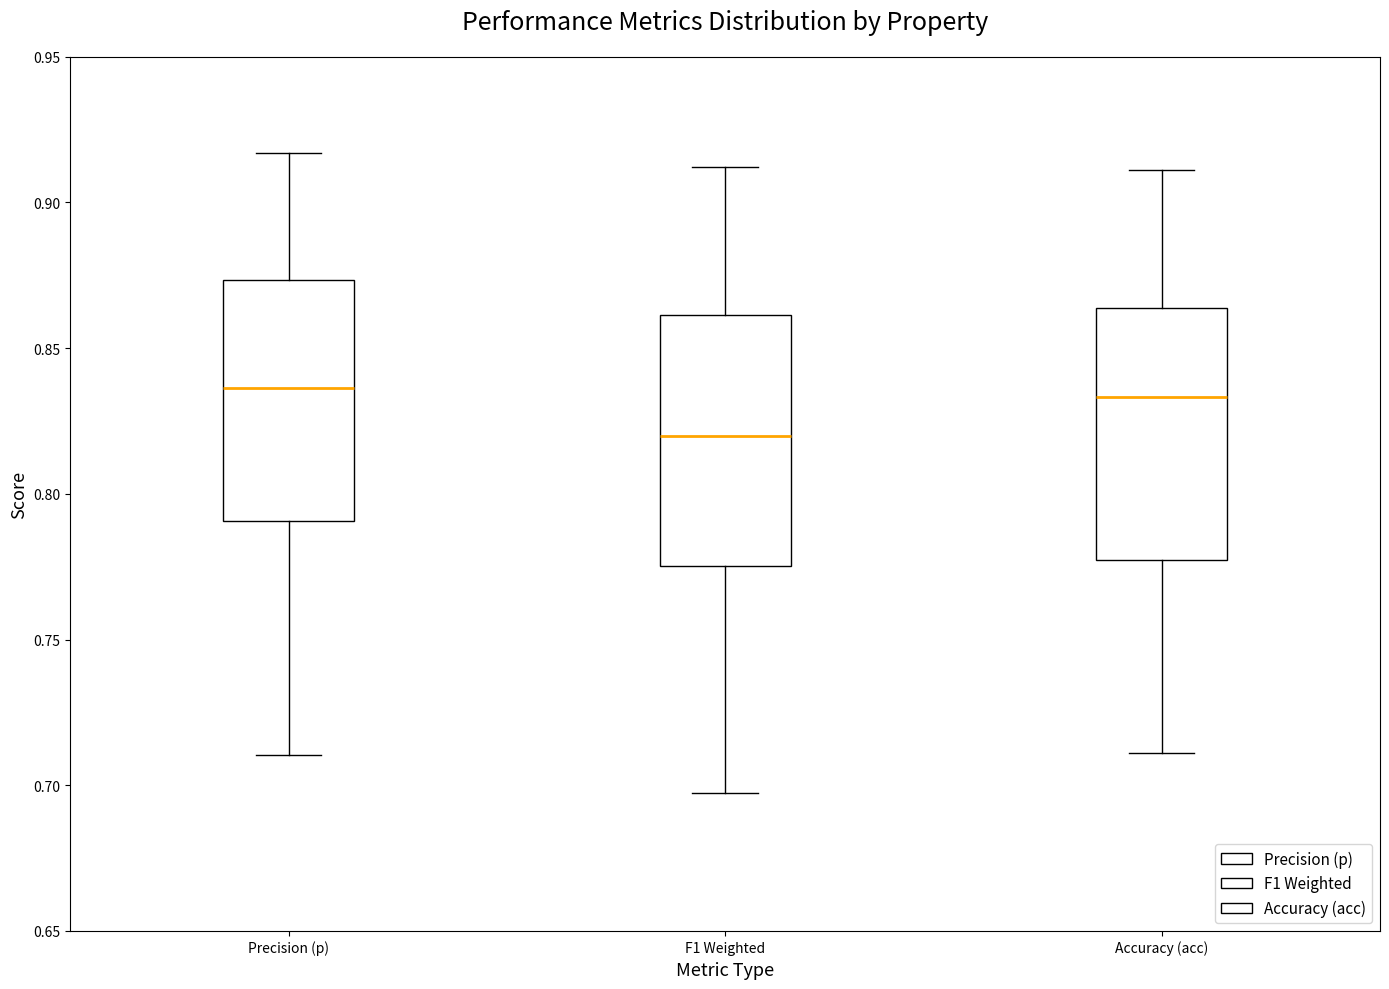

Where does the upper whisker of the box for Accuracy (acc) end on the y-axis? The values are not printed on the chart, so give them approximately, as read against the axis.

0.910